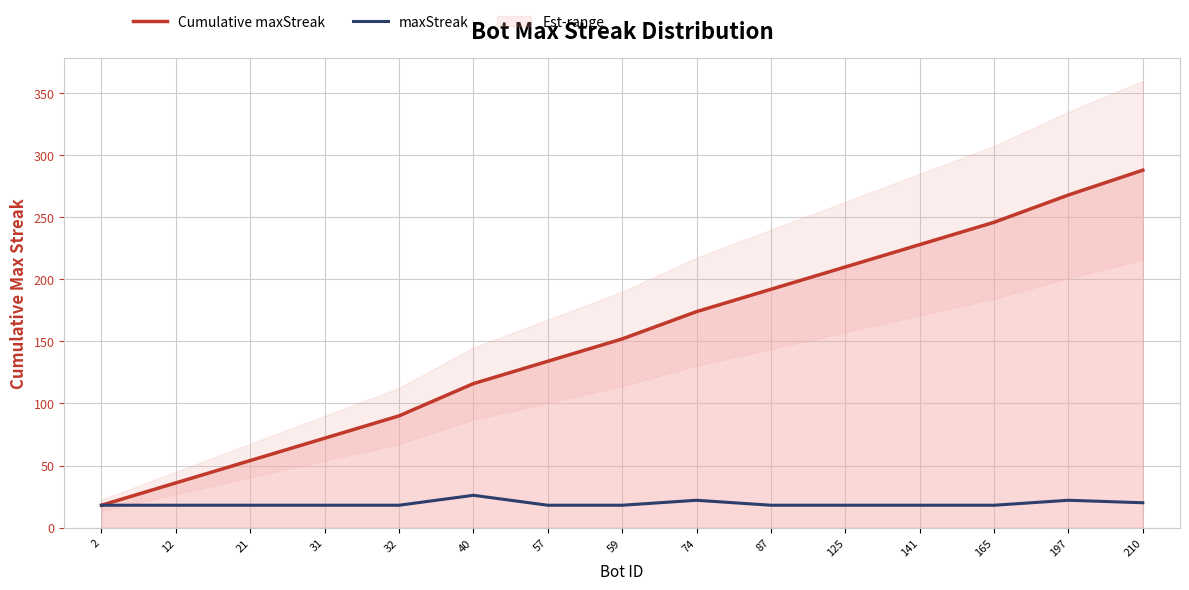

What is the sum of all maxStreak values?

288